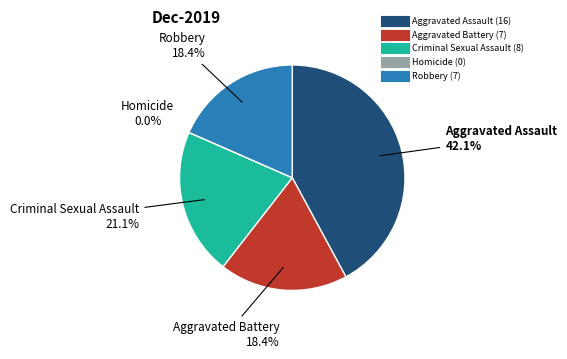

True or false: Criminal Sexual Assault accounts for 21% of the total.

True